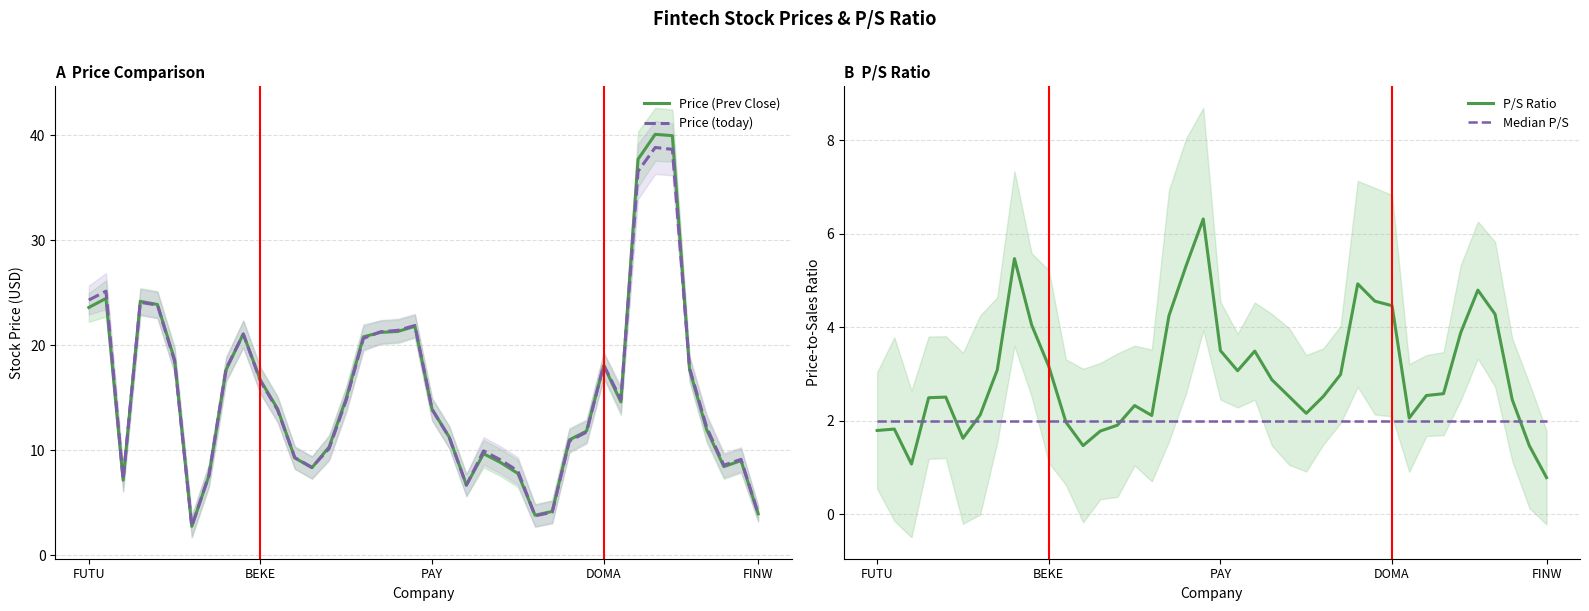

True or false: P/S Ratio and Price (today) cross at least once.

False